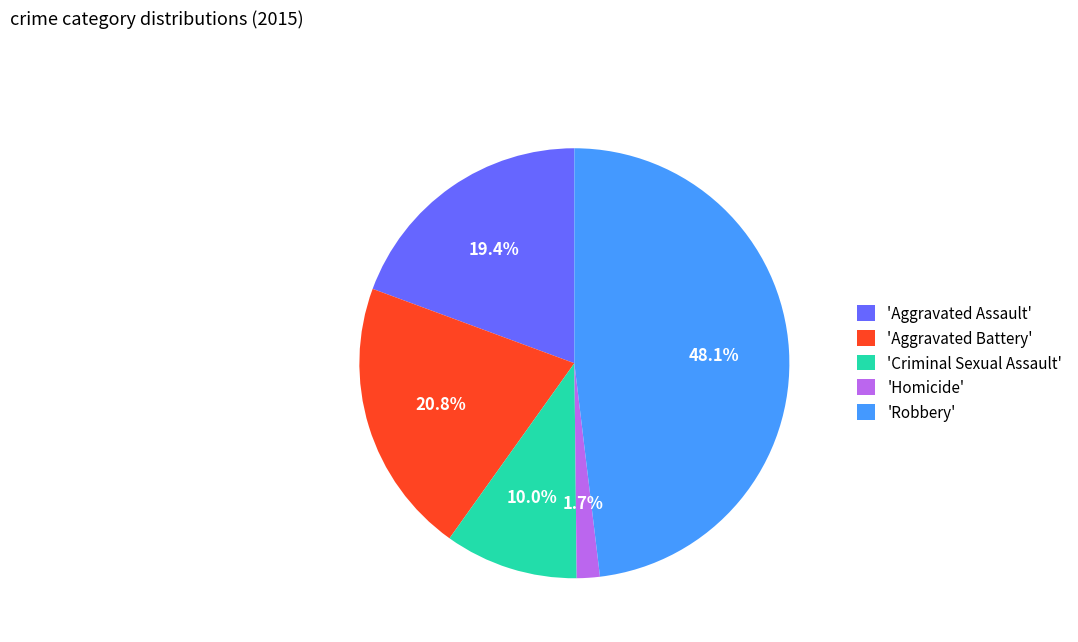

Which has a higher value, 'Criminal Sexual Assault' or 'Aggravated Assault'?

'Aggravated Assault'